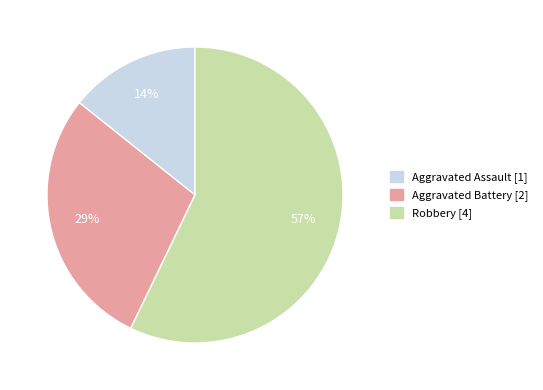

Rank the categories by value from lowest to highest.

Aggravated Assault, Aggravated Battery, Robbery